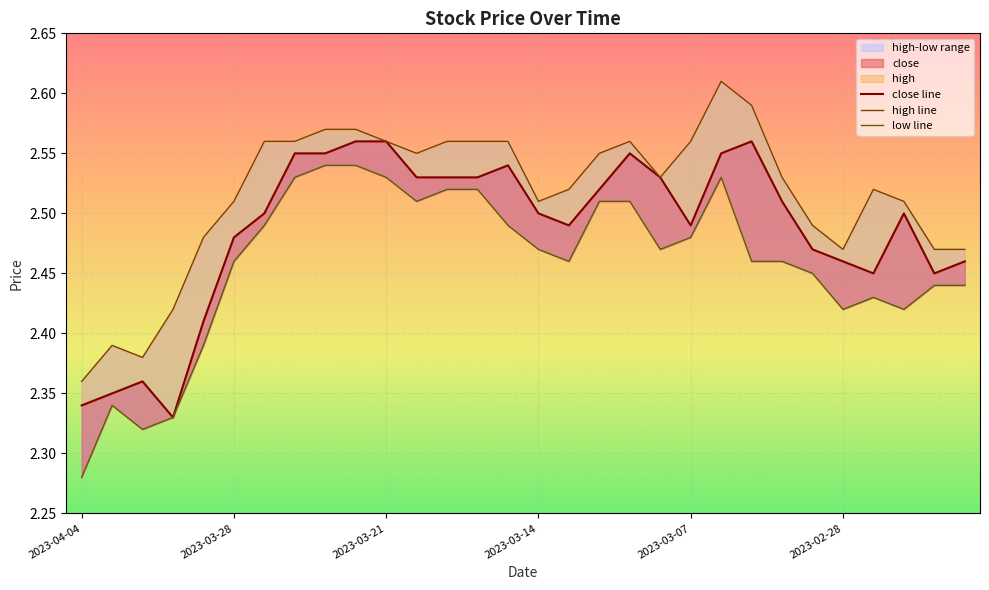

What is the difference between the maximum and minimum values in the high line series?

0.2